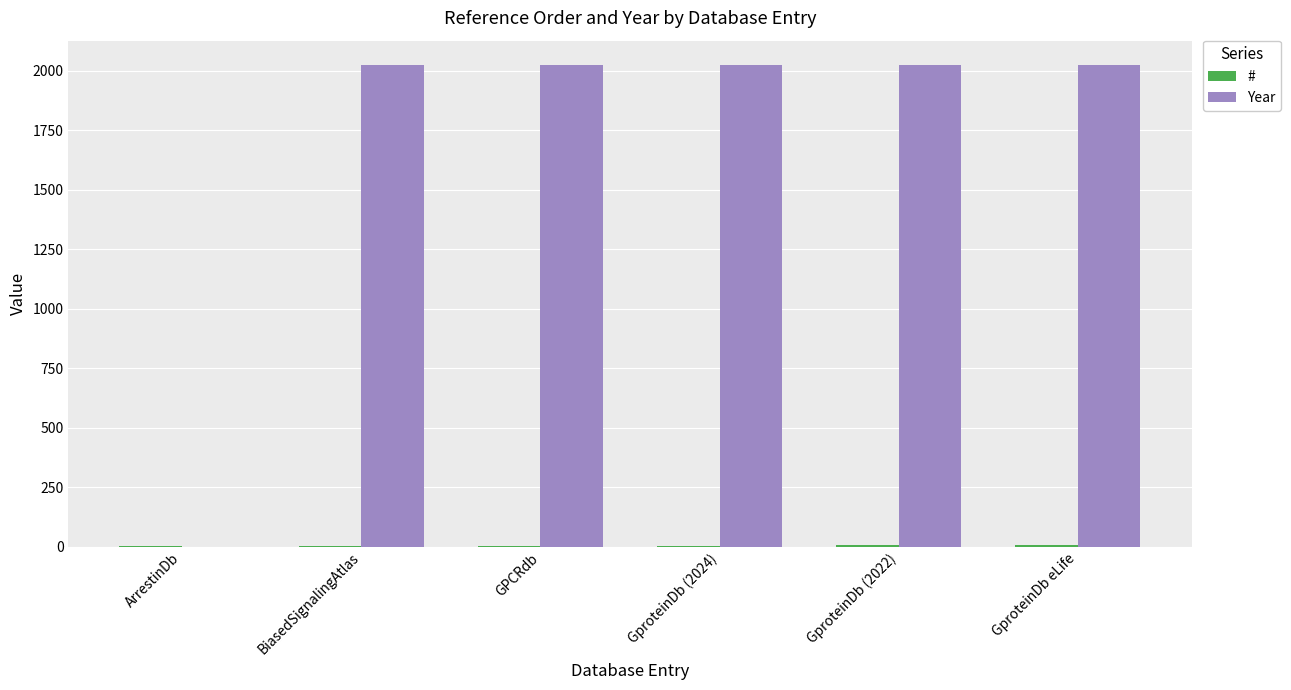

What is the sum of all Year values?

10116